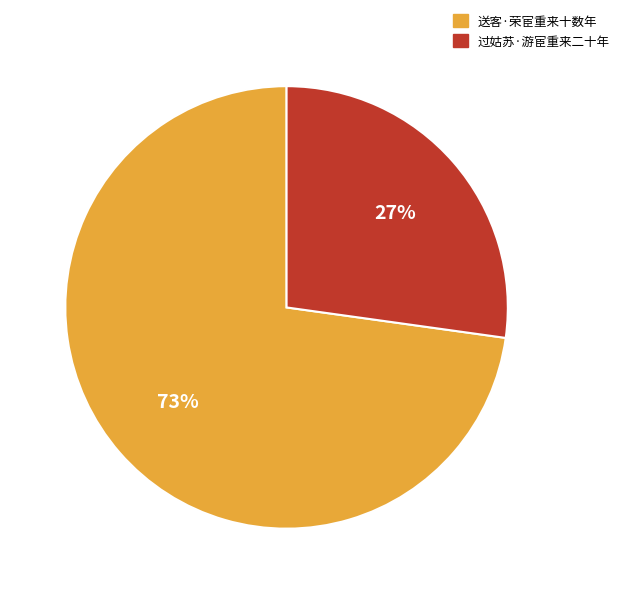

Which slice represents more than half of the pie?

送客·荣宦重来十数年